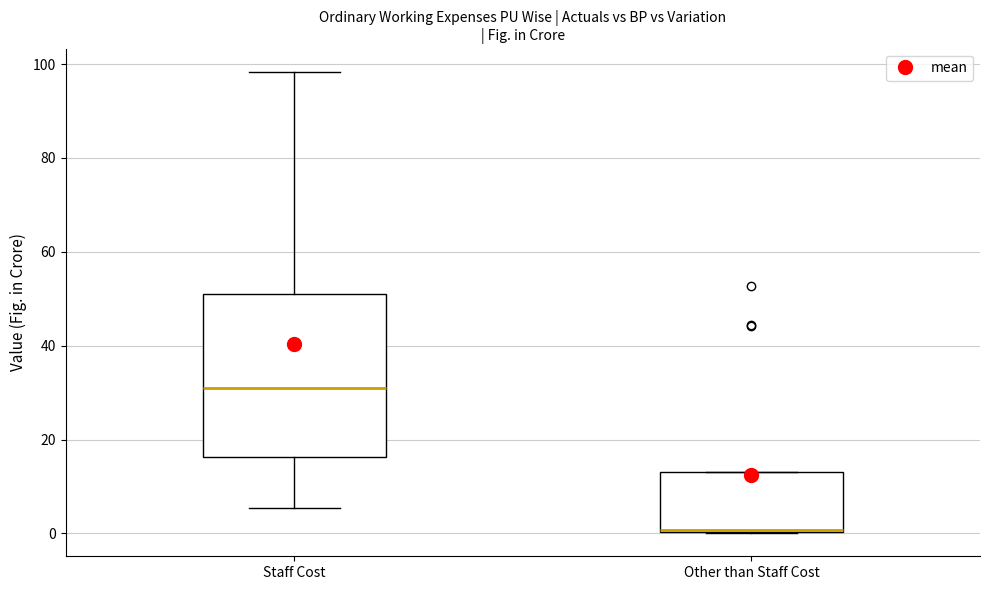

Where is the upper edge of the box for Staff Cost on the y-axis? The values are not printed on the chart, so give them approximately, as read against the axis.

50